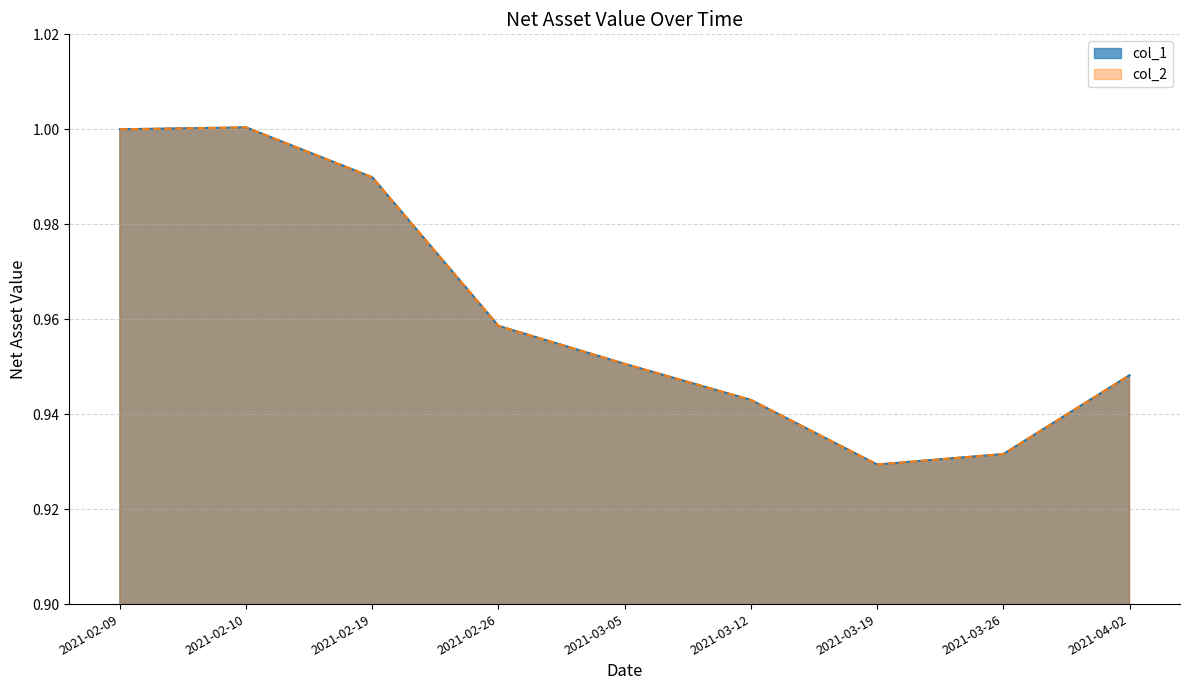

Which series has the largest total across all categories?

col_1